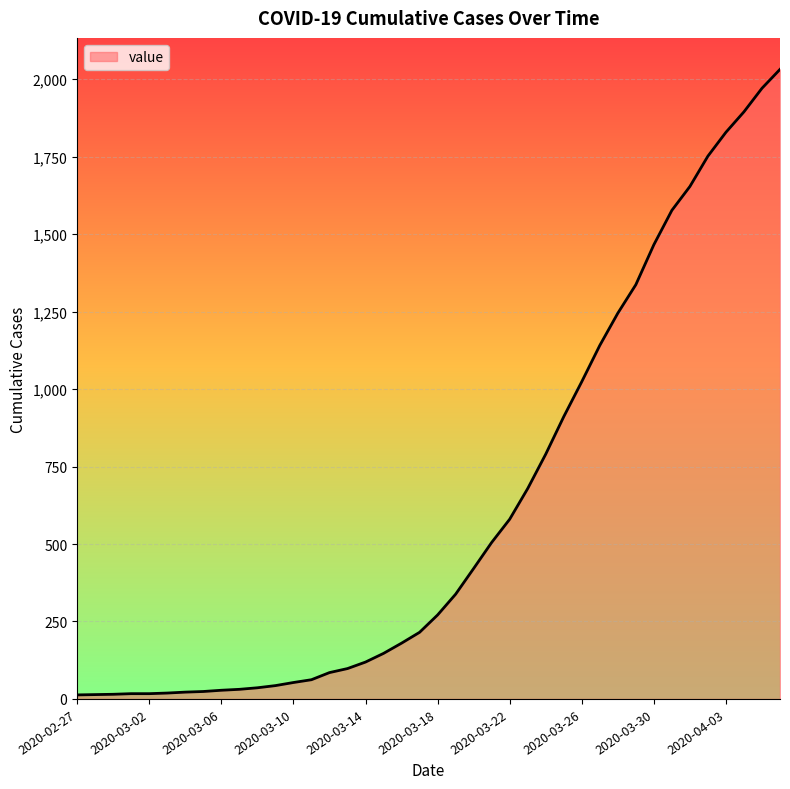

What is the difference between the maximum and minimum values?

2019